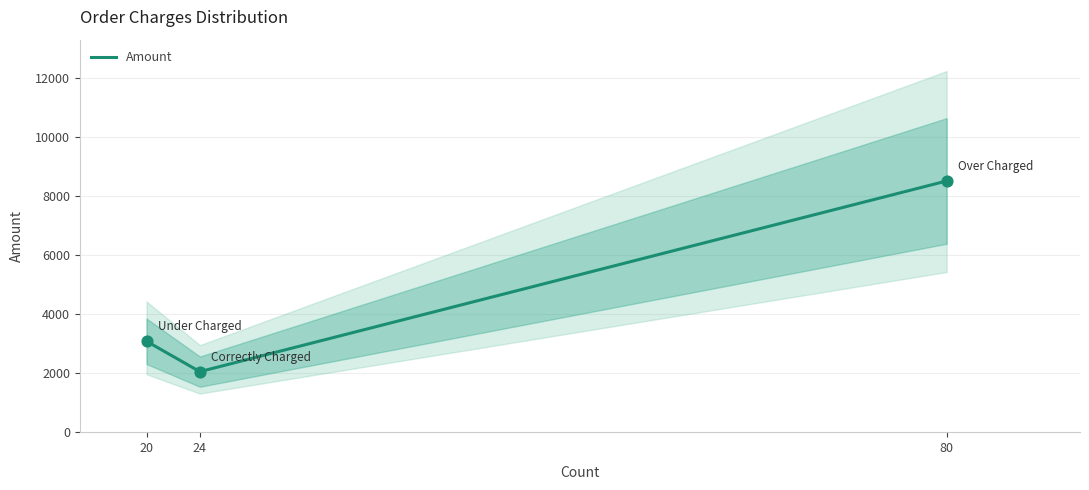

Between Total Orders - Correctly Charged and Total Orders - Over Charged, which is larger?

Total Orders - Over Charged